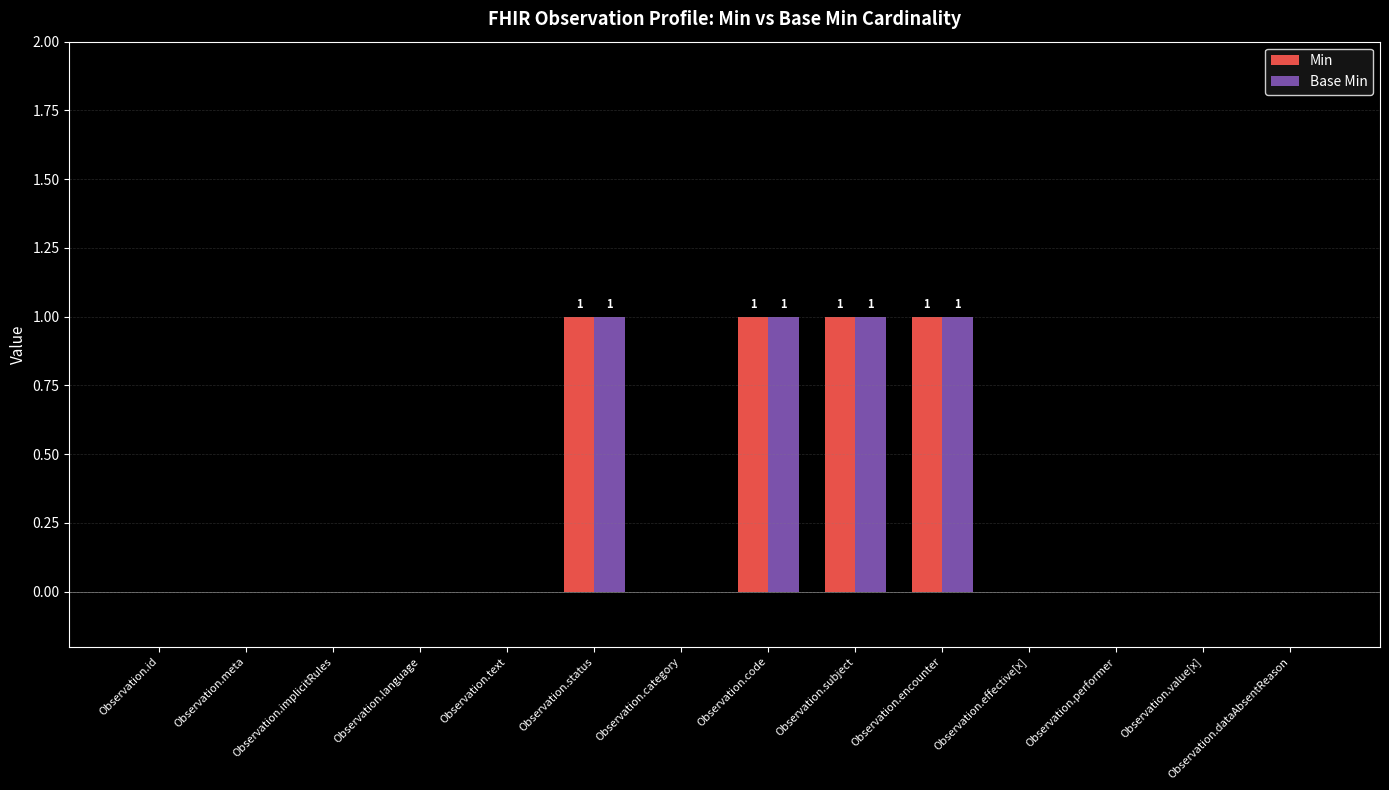

The Base Min series shows 0 at Observation.id. True or false?

True